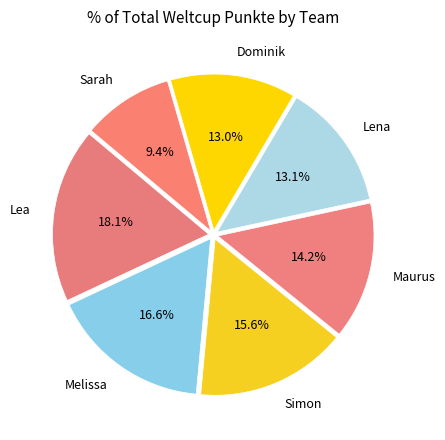

To the nearest percent, what is the difference between the Sarah and Lea slice percentages?

9%